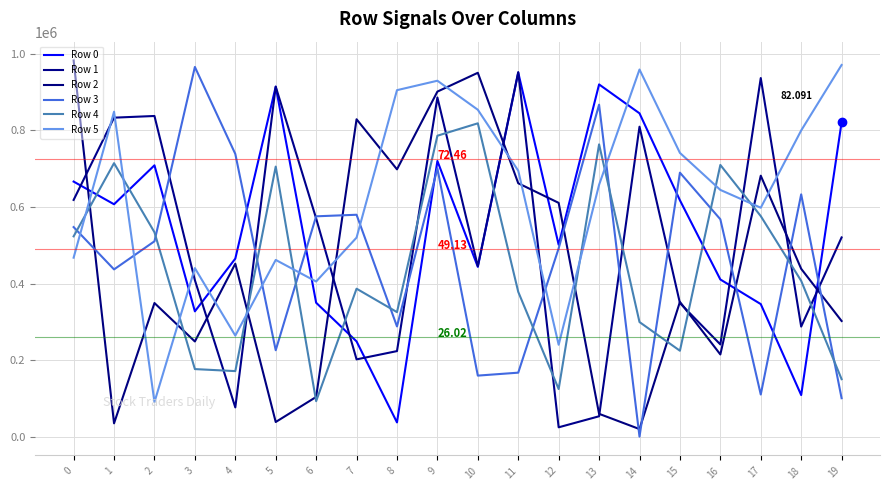

True or false: Row 4 and Row 3 intersect in this chart.

True